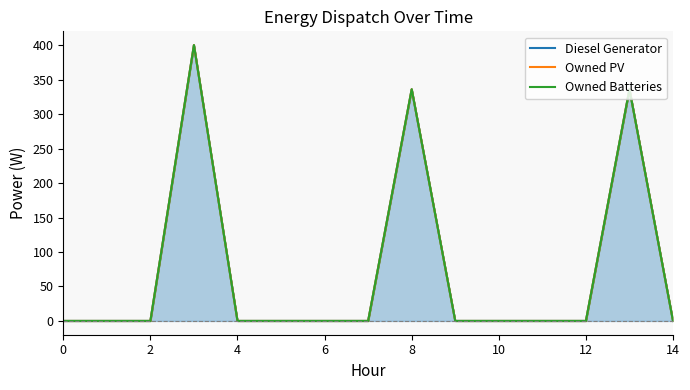

Which has a higher value, 12 or 14?

12